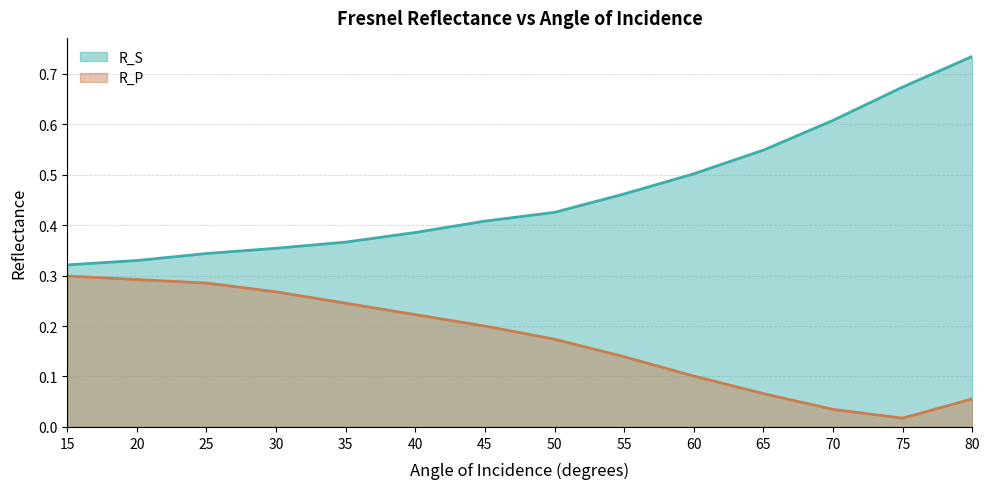

What is the difference between the maximum and minimum values in the R_S series?

0.4